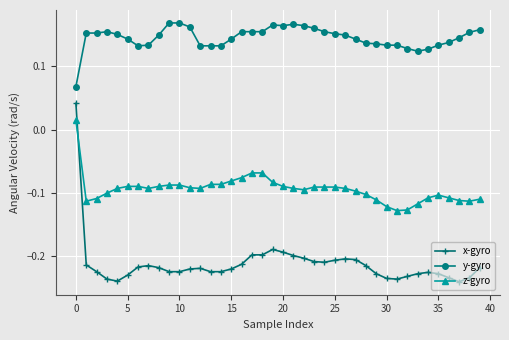

True or false: y-gyro and x-gyro cross at least once.

False